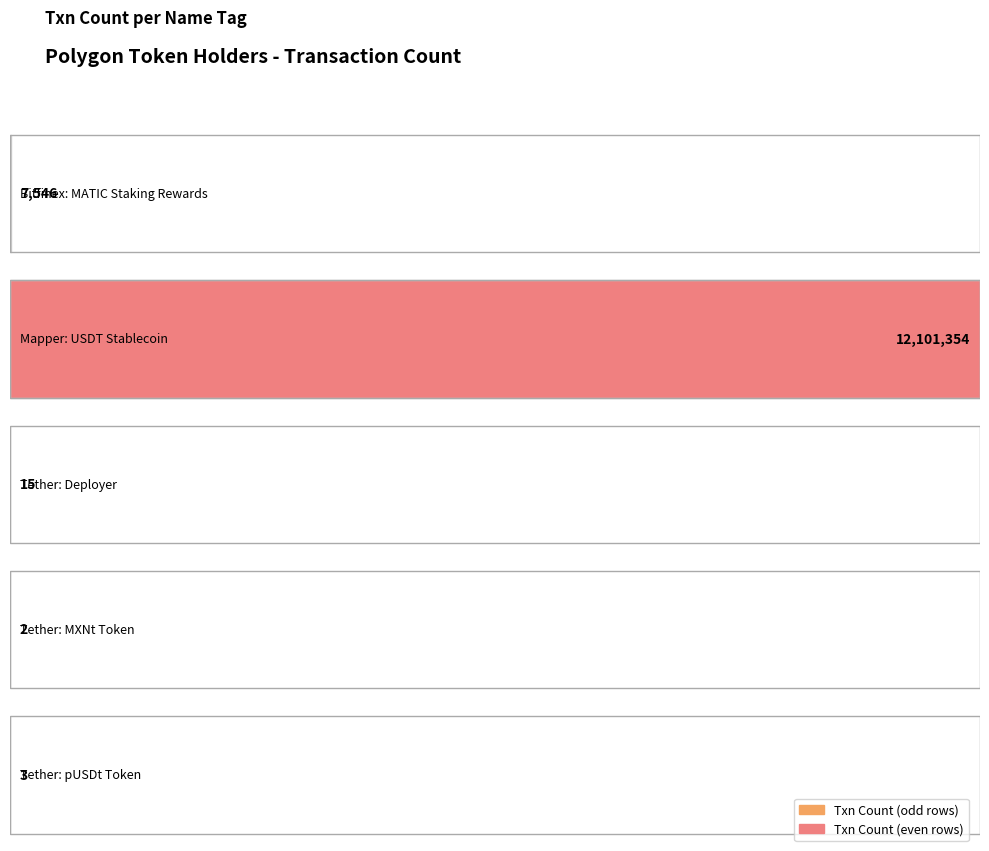

How many categories are shown in the chart?

5